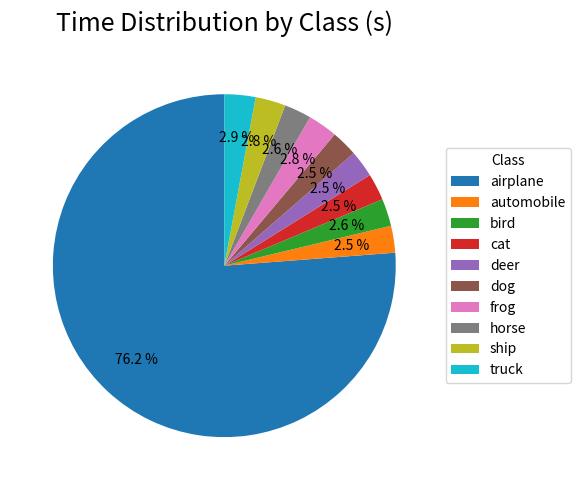

The dog slice represents 11% of the pie. True or false?

False